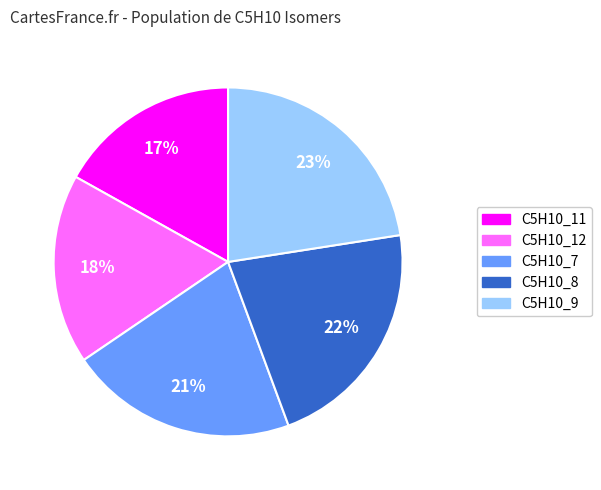

Rank the categories by value from highest to lowest.

C5H10_9, C5H10_8, C5H10_7, C5H10_12, C5H10_11